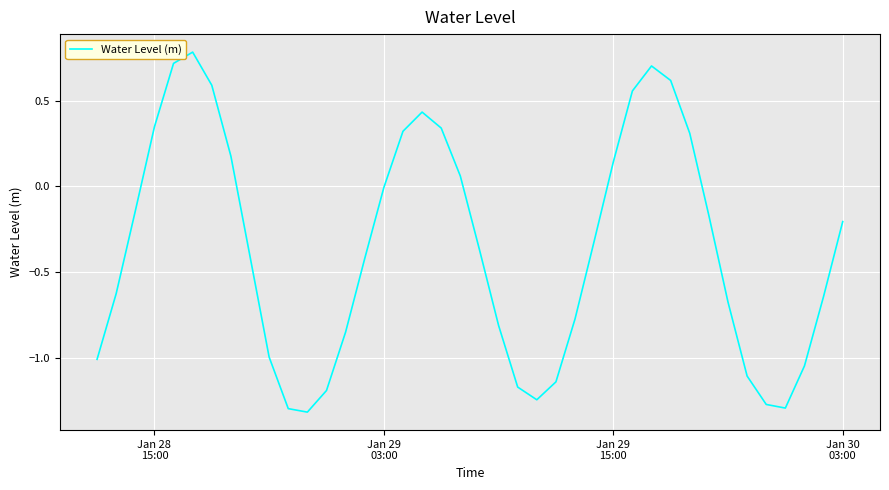

How many interior local peaks (higher than both neighbors) does the data have?

3